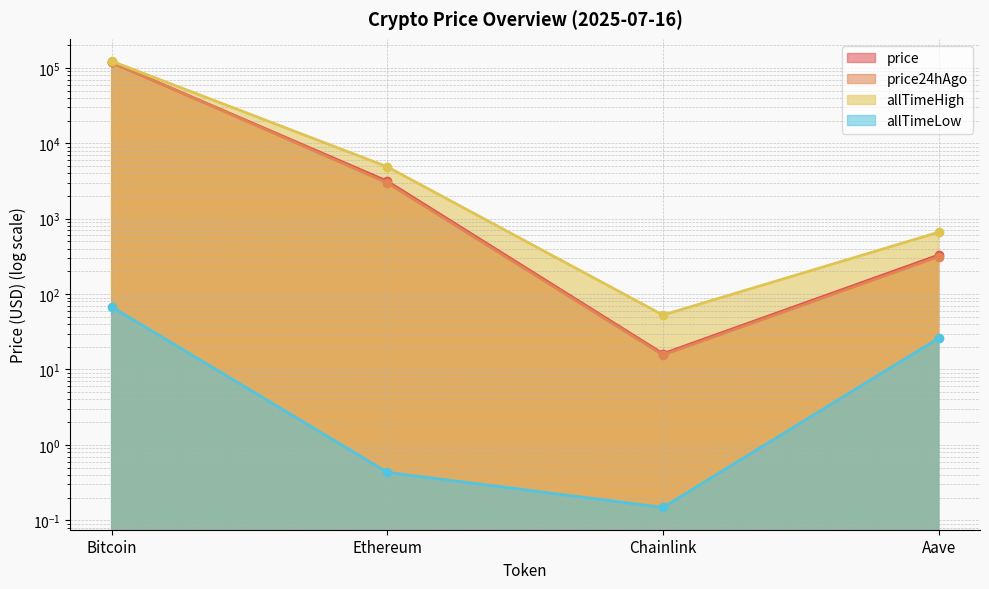

Does the chart have visible grid lines?

Yes